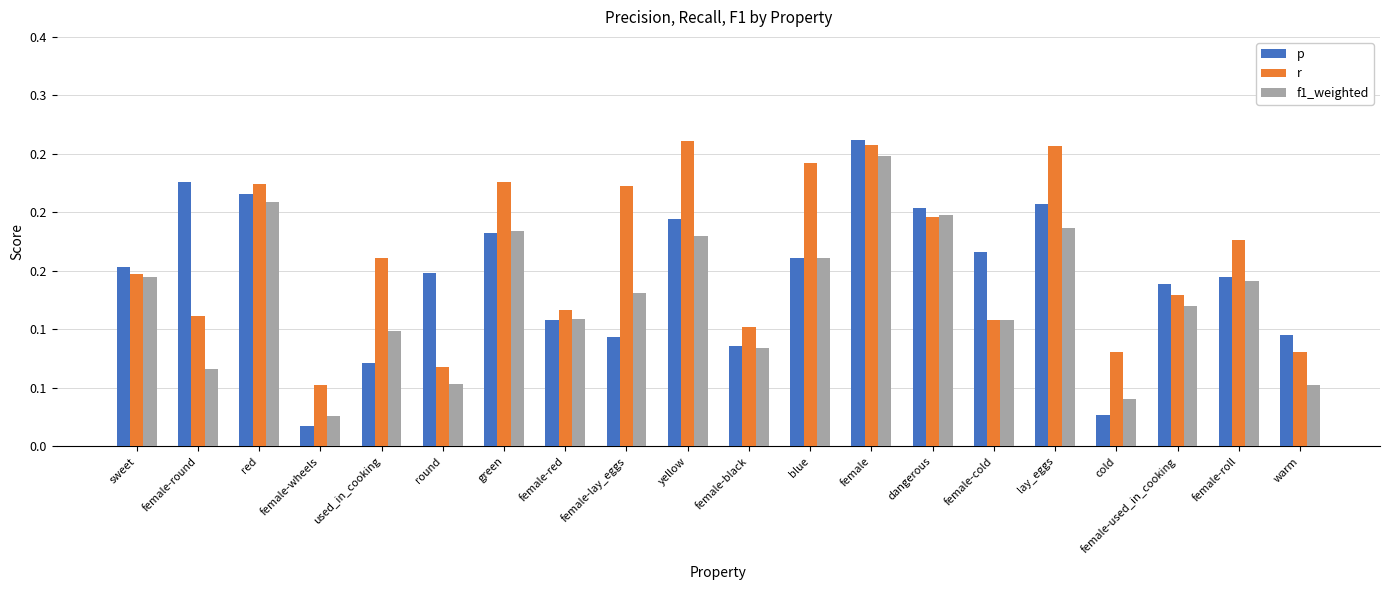

Is it true that f1_weighted equals 0.3 at lay_eggs?

False